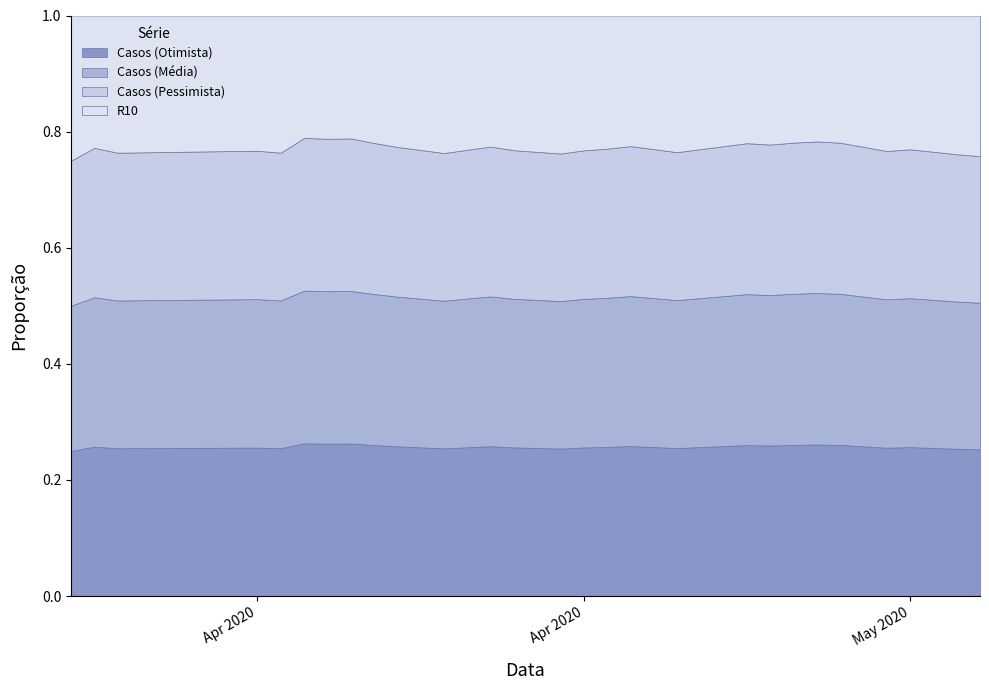

Does the chart have visible grid lines?

No